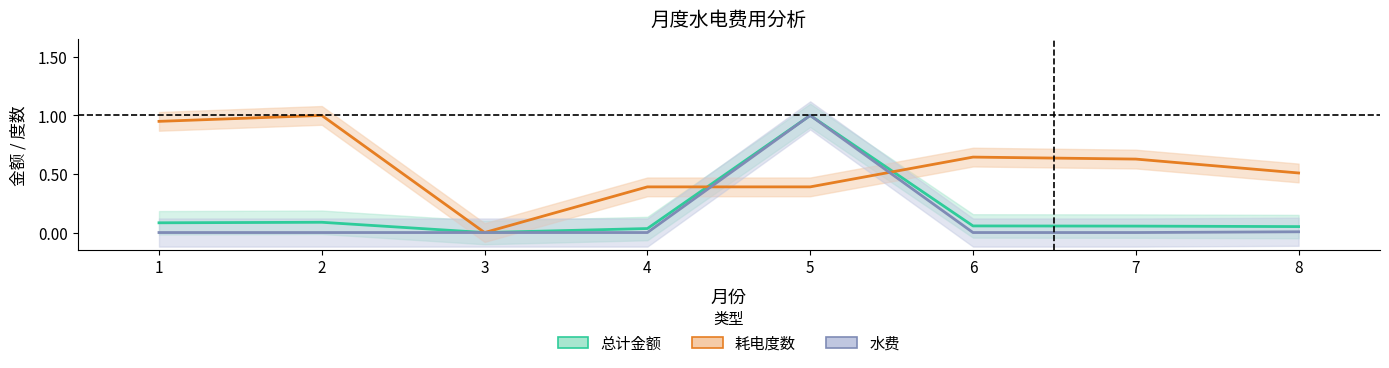

True or false: 耗电度数 has a value of 0.0 at 3.

True